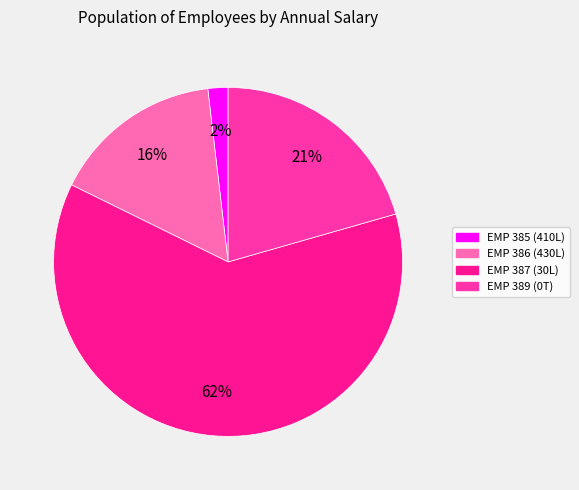

How many slices are in this pie chart?

4